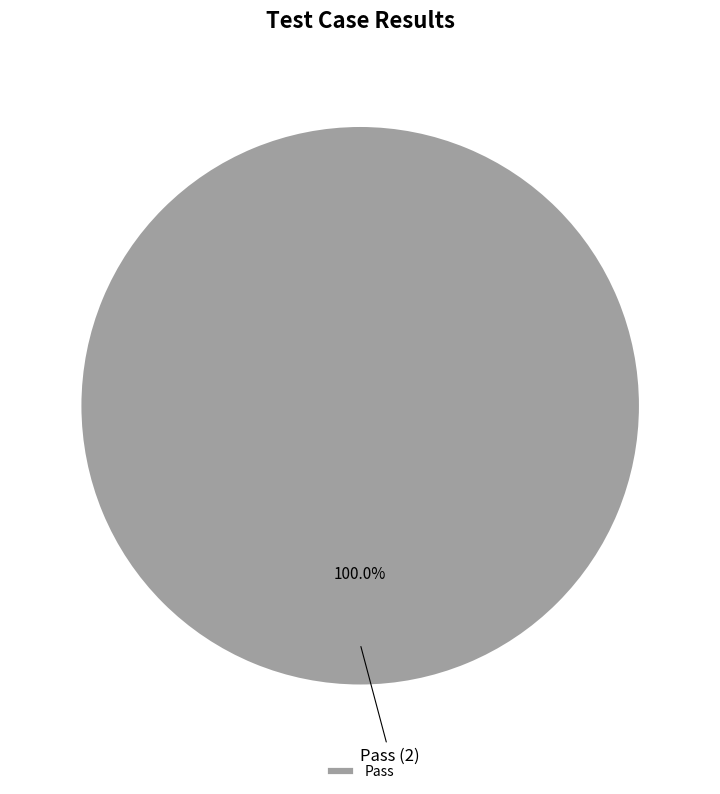

Which category accounts for the majority?

Pass